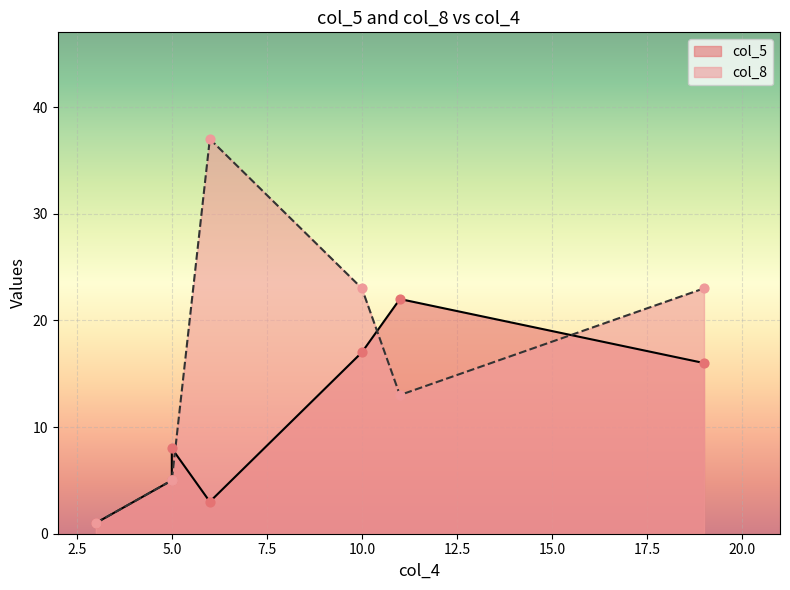

Which series contains the lowest Y value?

col_5